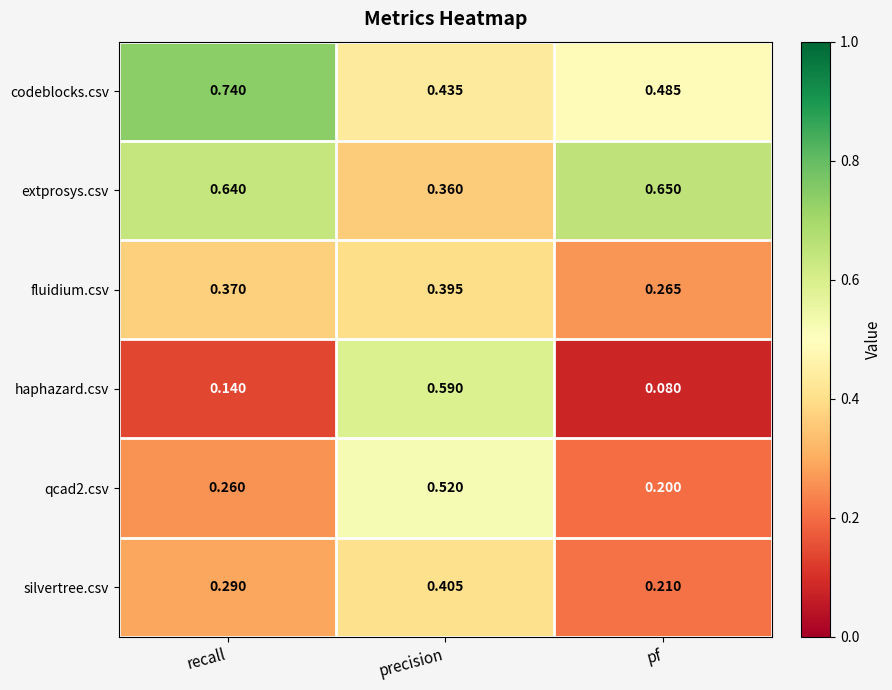

Which series has the largest range (max minus min)?

haphazard.csv